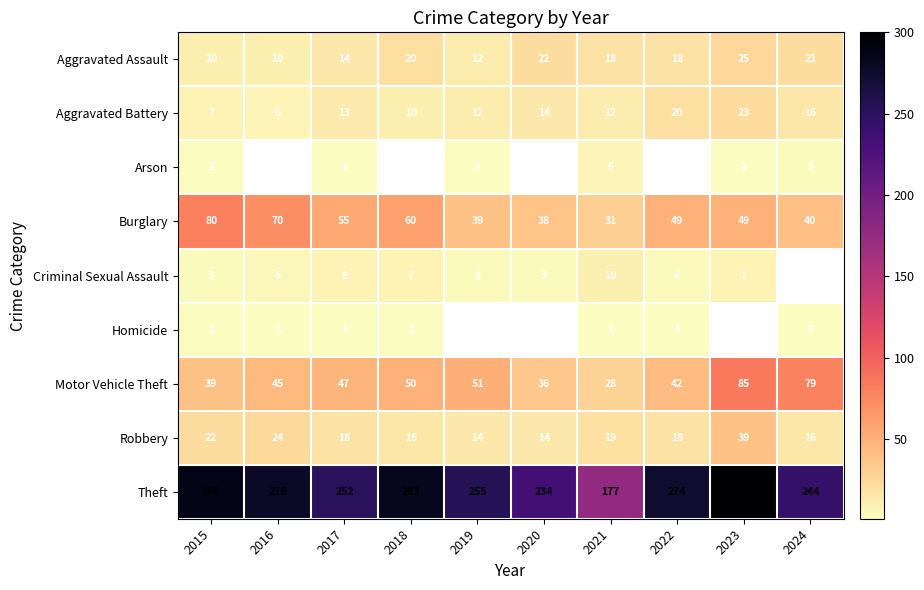

Is the value of Motor Vehicle Theft at 2020 greater than the value of Robbery at 2019?

Yes